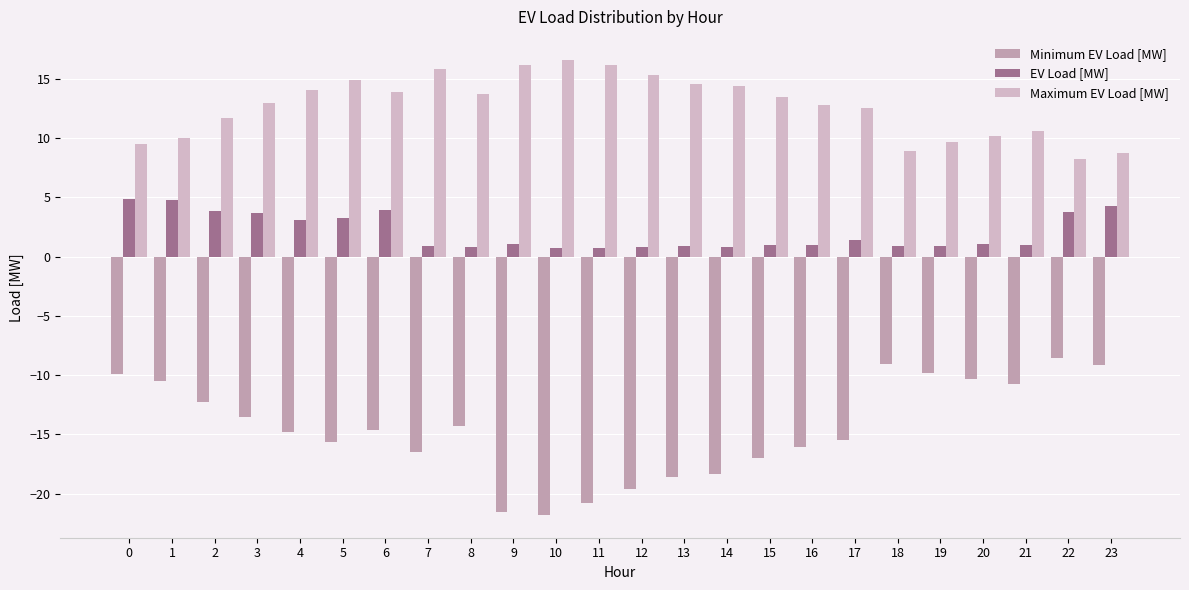

Count the number of categories in the chart.

24